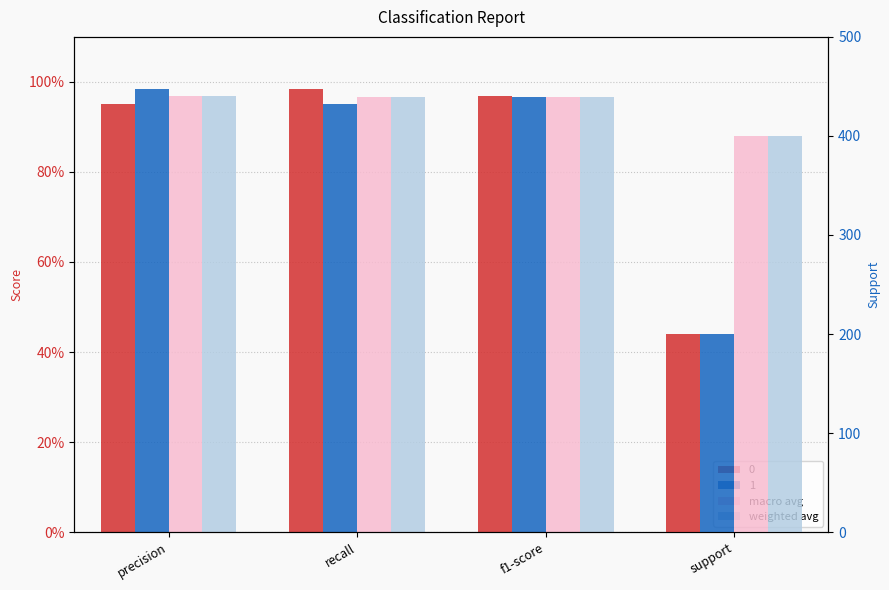

The weighted avg series shows 1.7 at recall. True or false?

False